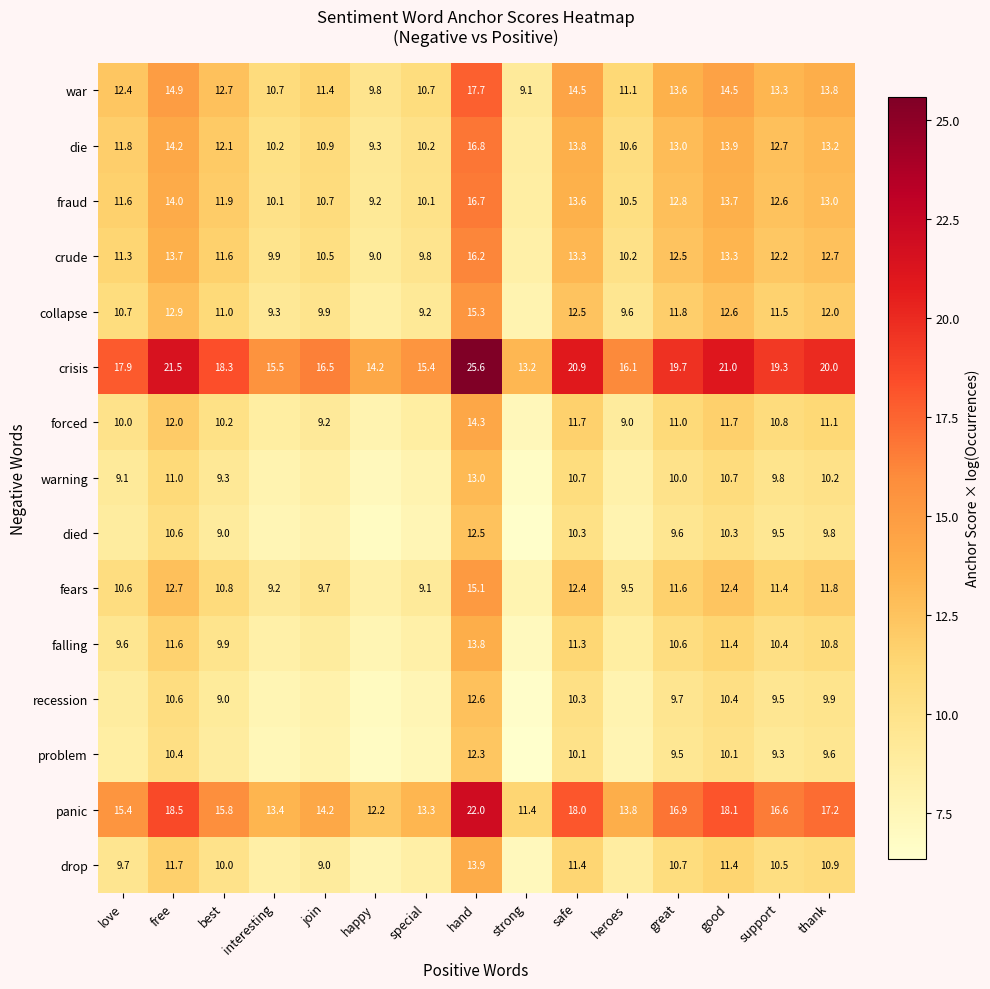

At how many categories does at least one series exceed 18?

8